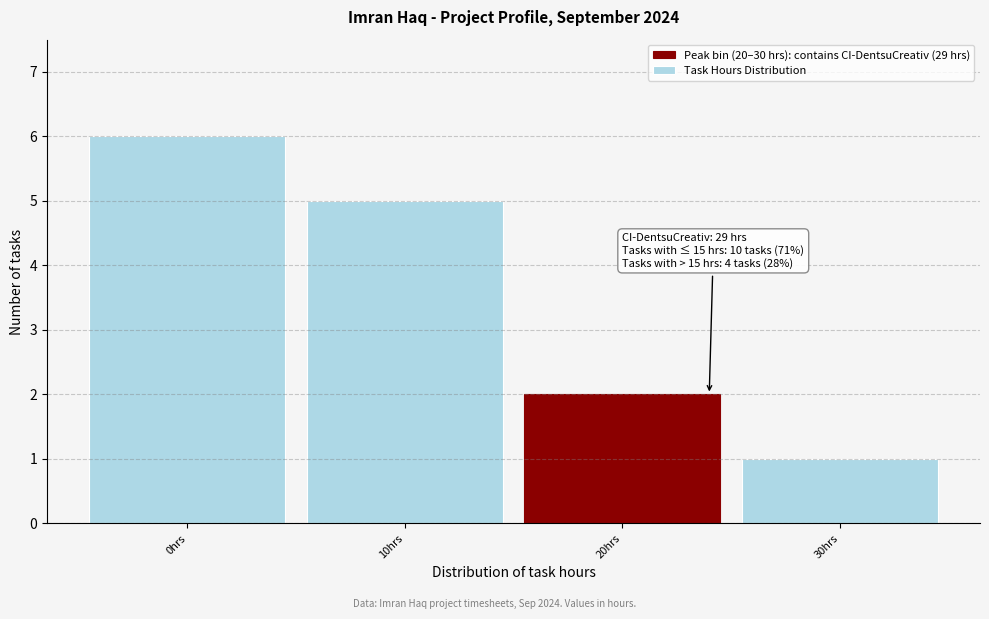

Reading left to right, extract all data points from this chart.

0hrs=6	10hrs=5	20hrs=2	30hrs=1